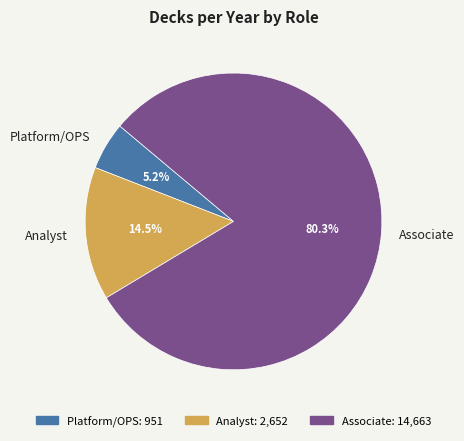

Do Platform/OPS and Analyst together represent more than half of the pie?

No